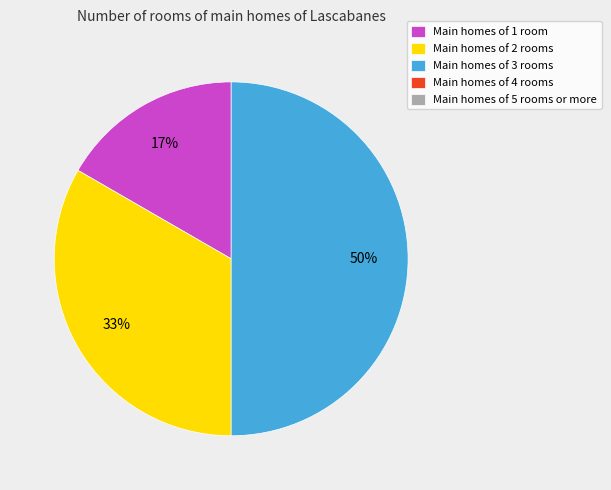

To the nearest percent, what is the average slice percentage?

33%